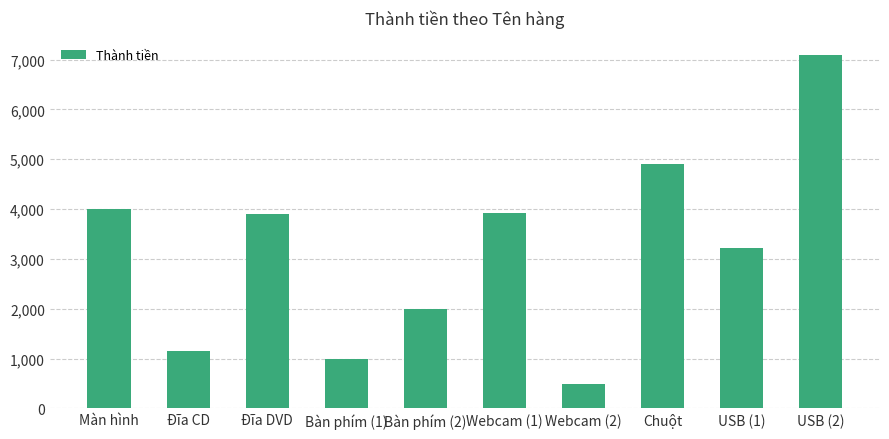

What is the greatest value displayed?

7089